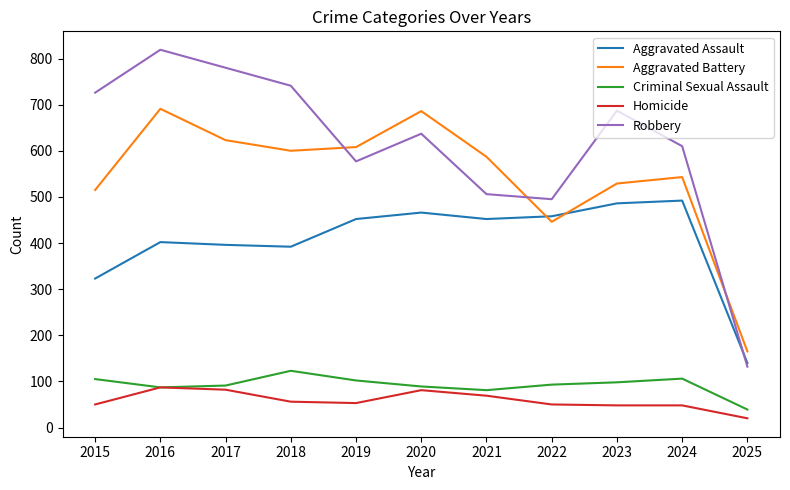

At which category does the chart reach its minimum across all series?

2025